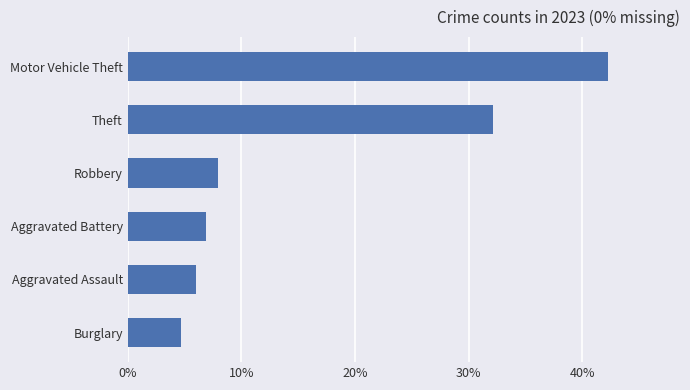

Does the chart contain any negative values?

No